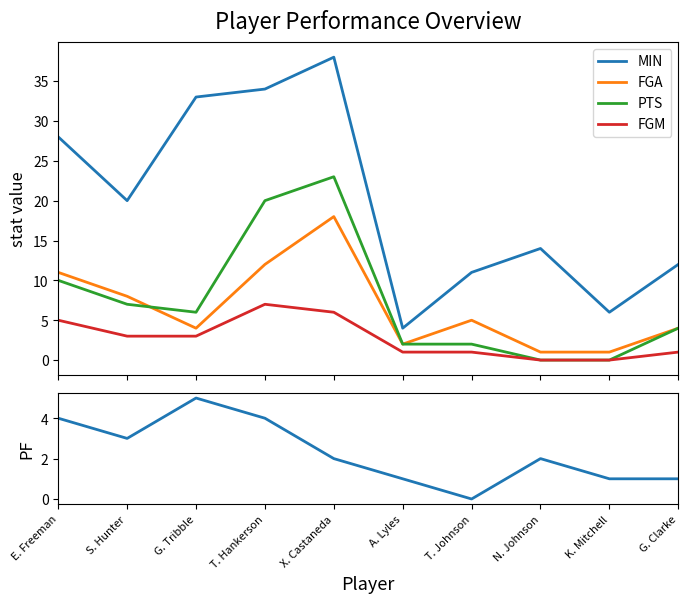

Which series changed the most between X. Castaneda and G. Clarke?

MIN